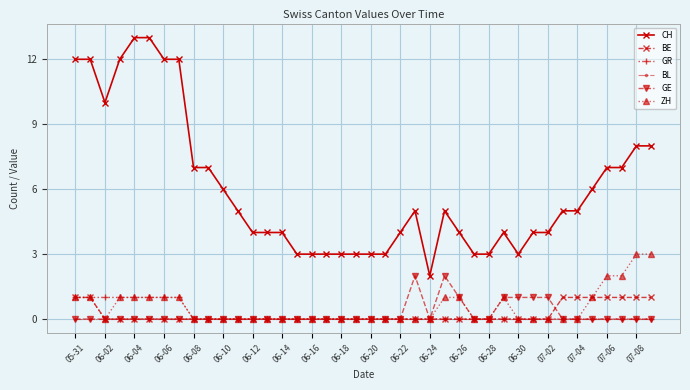

What are all the series names shown in the legend?

CH, BE, GR, BL, GE, ZH